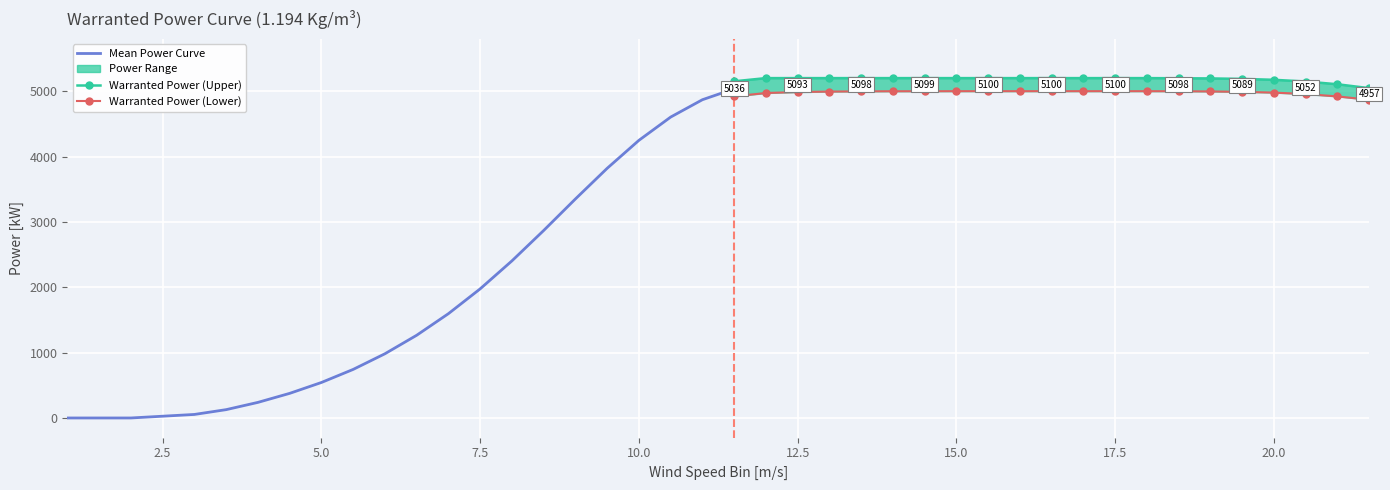

At how many categories does at least one series exceed 4038?

24